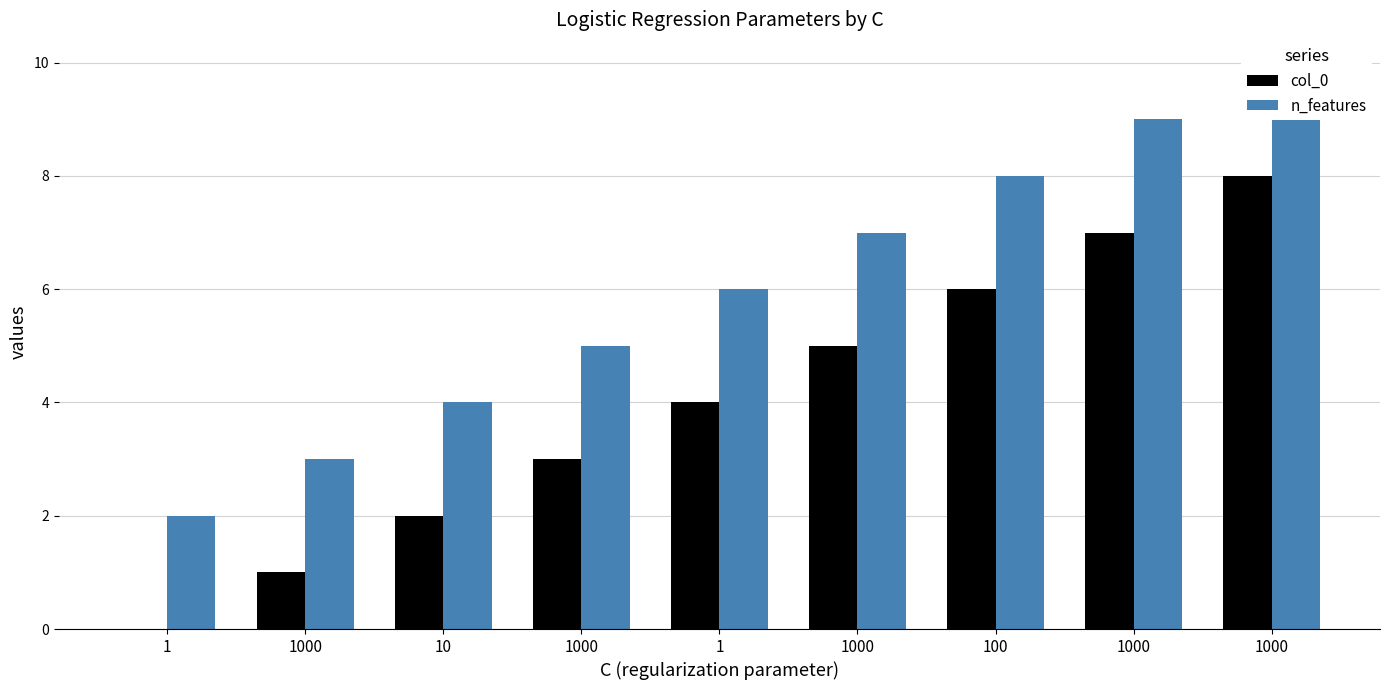

Rank the series at 1 from lowest to highest value.

col_0, n_features